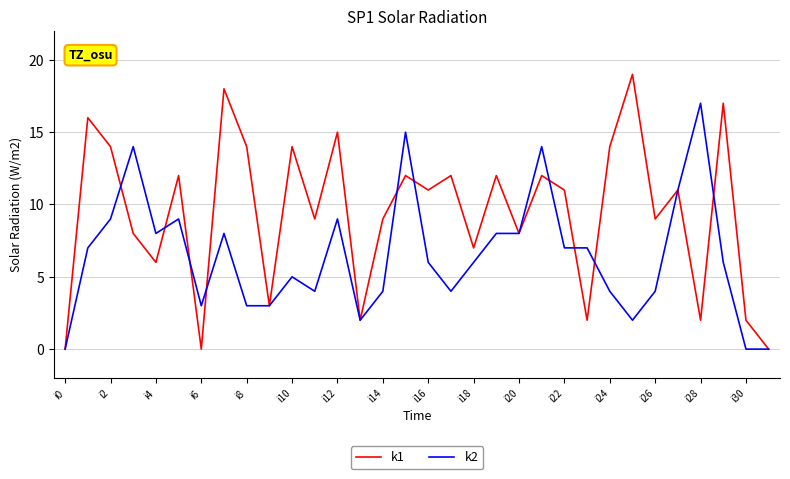

Rank the series by their average value, from lowest to highest.

k2, k1